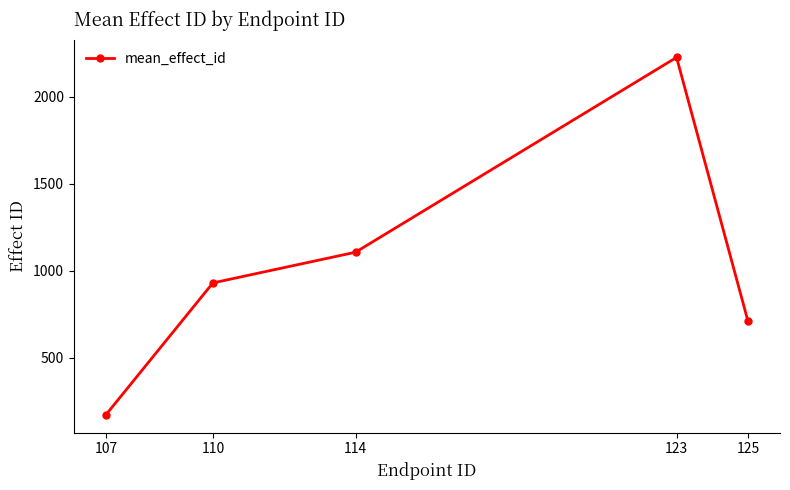

Reading left to right, what are all the values shown in this chart?

173.0	931.0	1107.5	2227.0	712.8